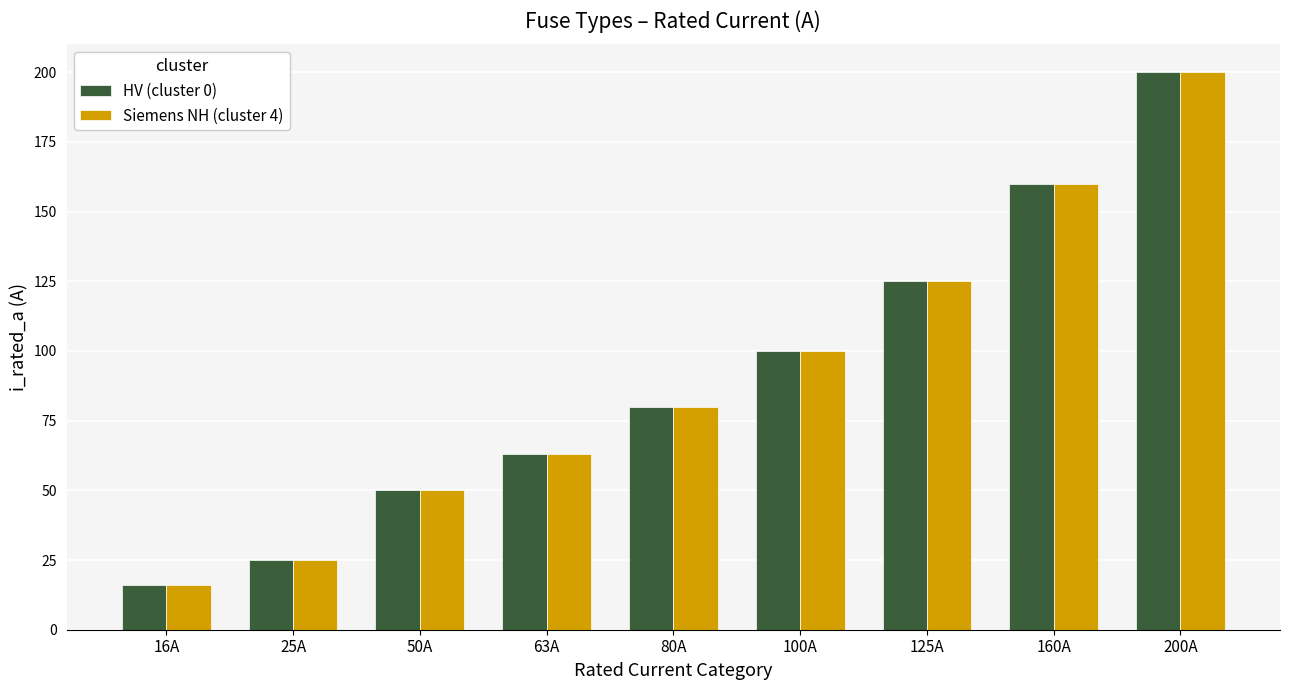

Is the value of HV (cluster 0) at 25A greater than the value of Siemens NH (cluster 4) at 160A?

No